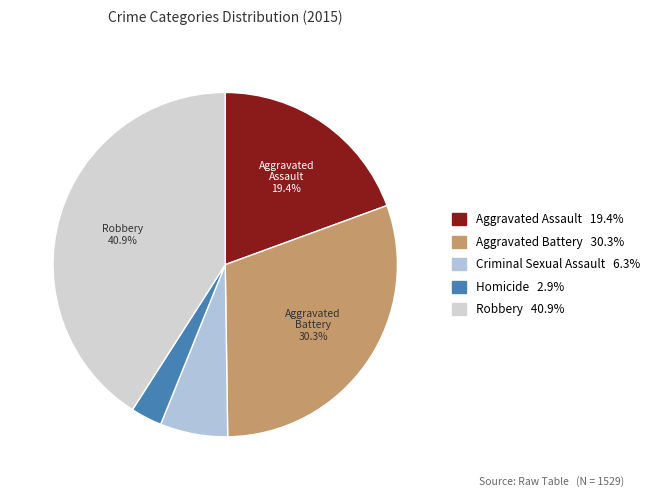

Is the sum of Aggravated Assault and Robbery greater than half?

Yes